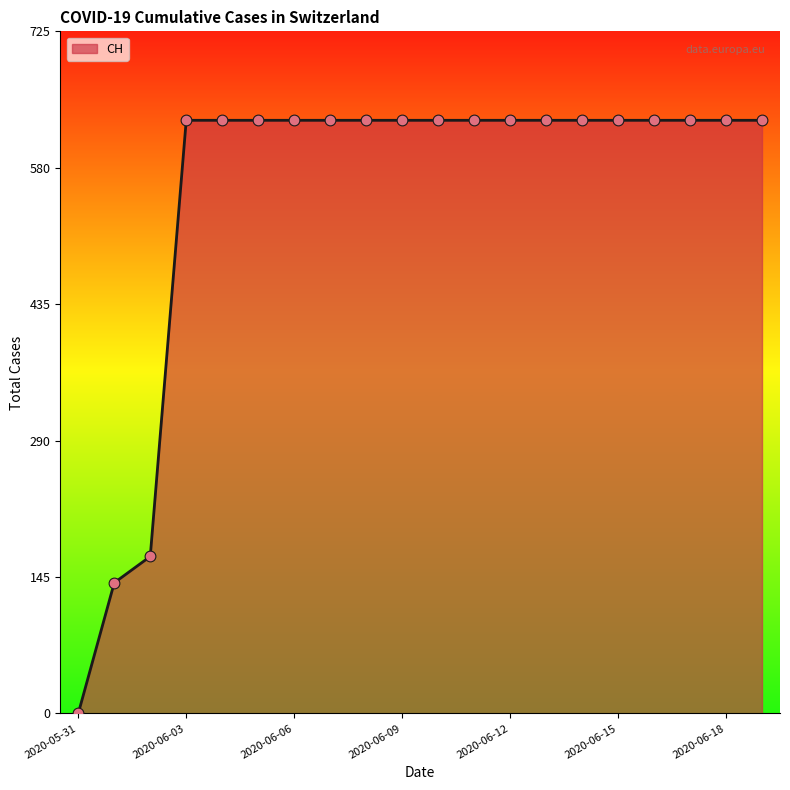

What is the maximum value shown in the chart?

631